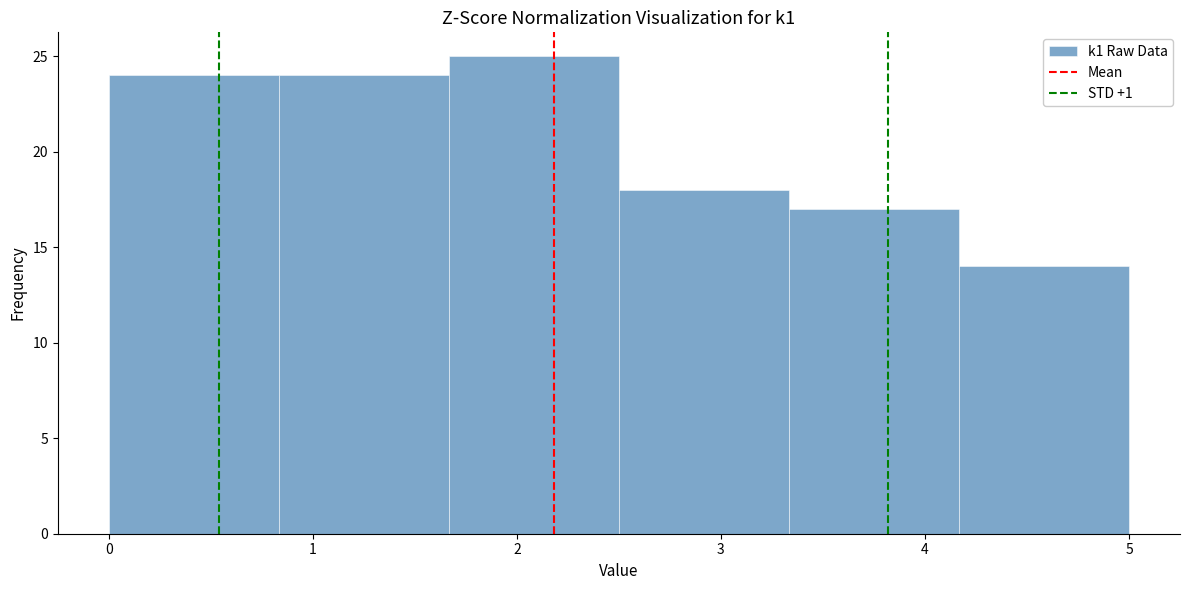

Reading left to right, list every bar in this chart as the range it spans on the x-axis followed by its height. Neither the bar edges nor the heights are printed on the chart, so give them approximately, as read against the axes.

0.0 to 0.8: 24
0.8 to 1.7: 24
1.7 to 2.5: 25
2.5 to 3.3: 18
3.3 to 4.2: 17
4.2 to 5.0: 14